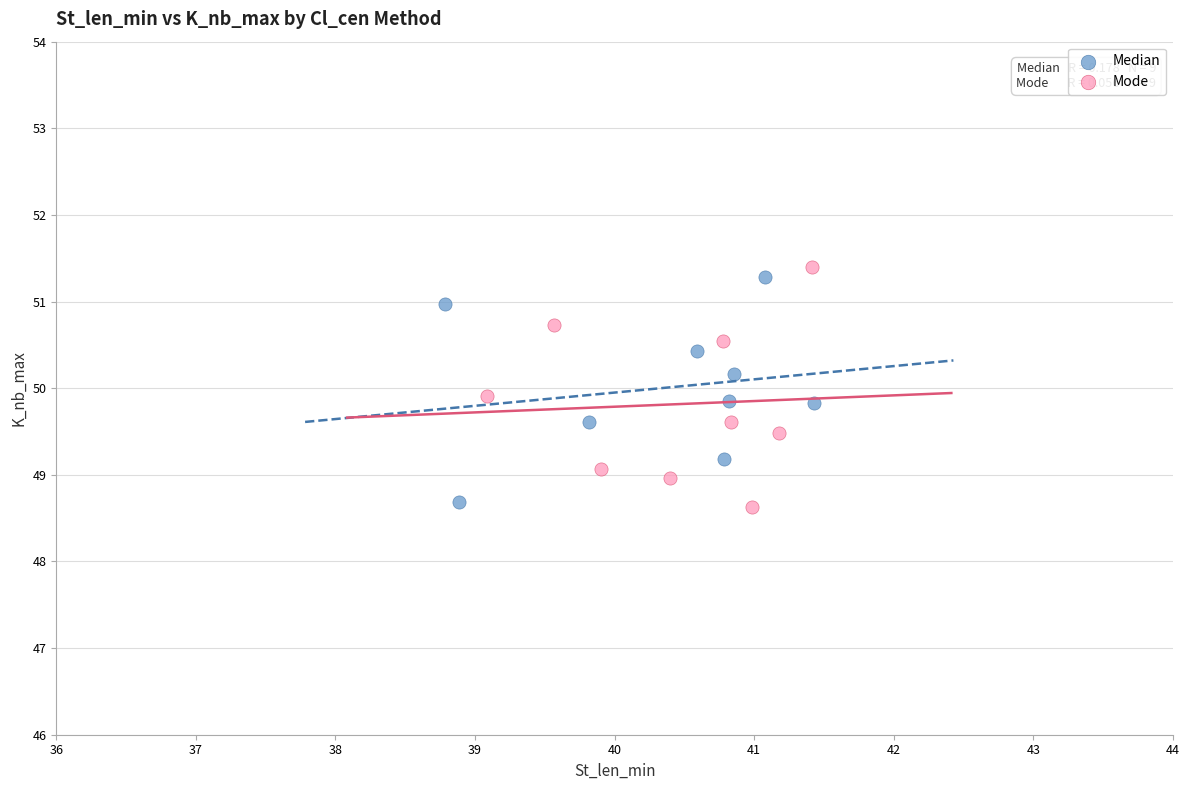

Which series has the largest Y range (max minus min)?

Mode